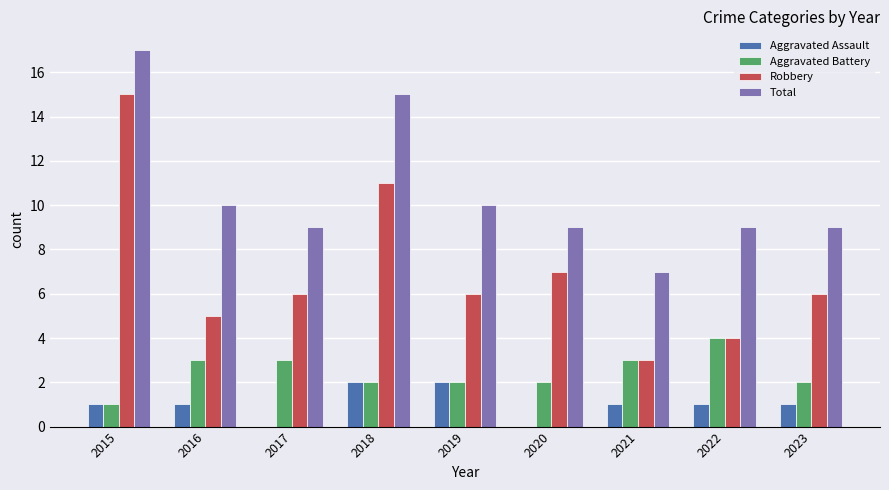

How many distinct data groups are displayed?

4